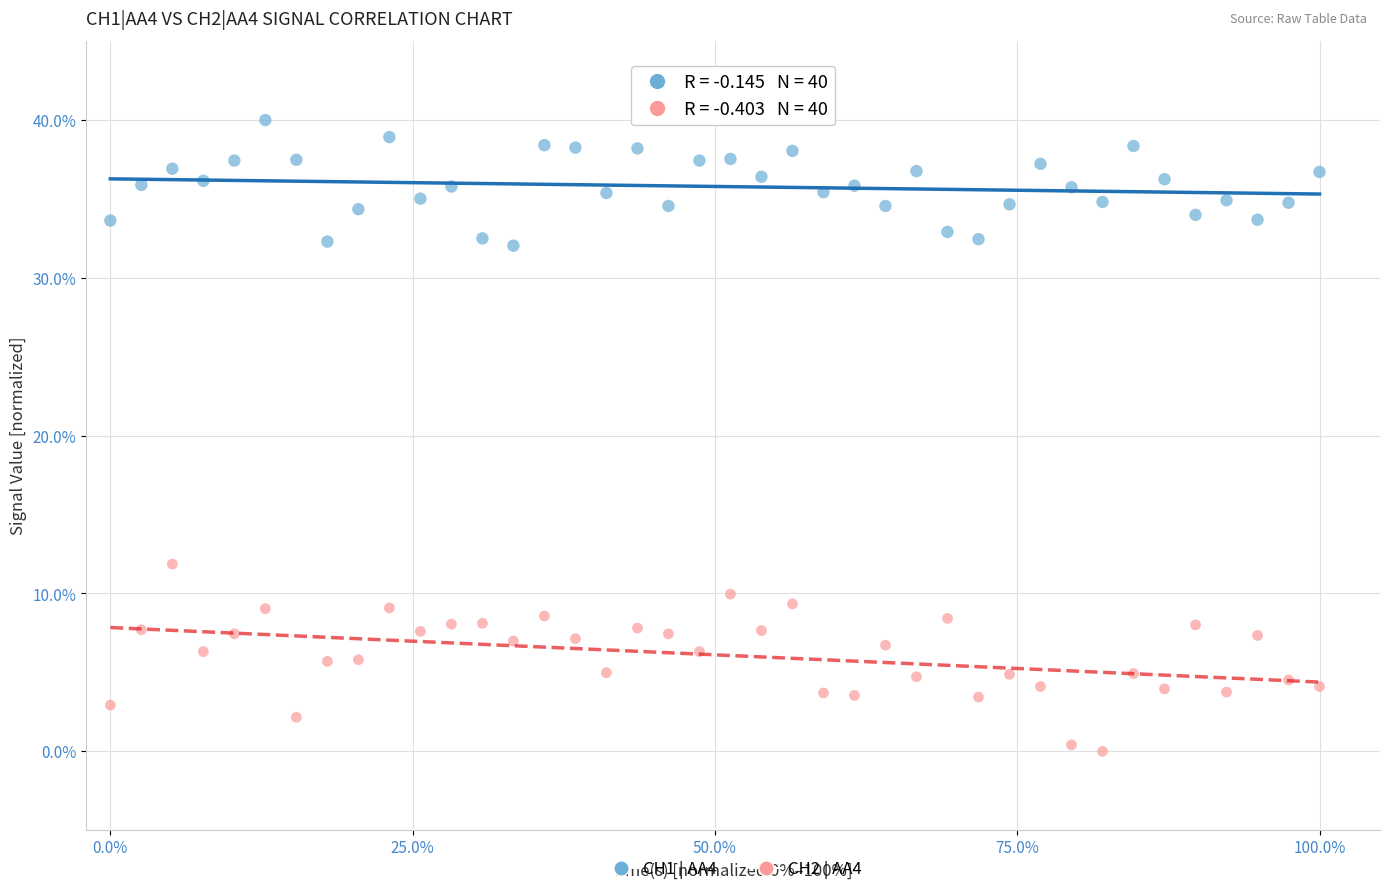

Which series contains the lowest Y value?

CH2 | AA4